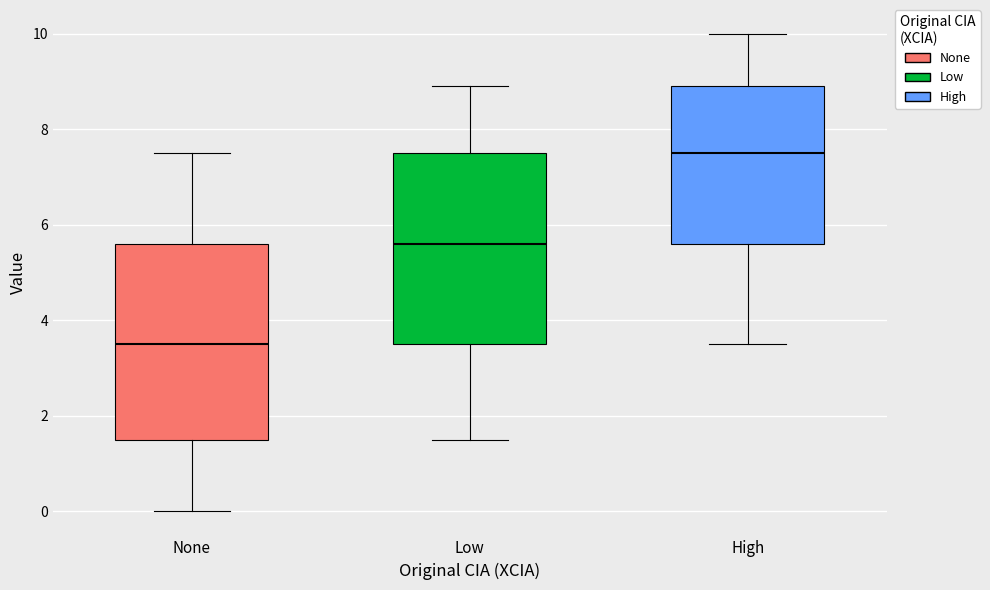

Which box's median line is the lowest?

None